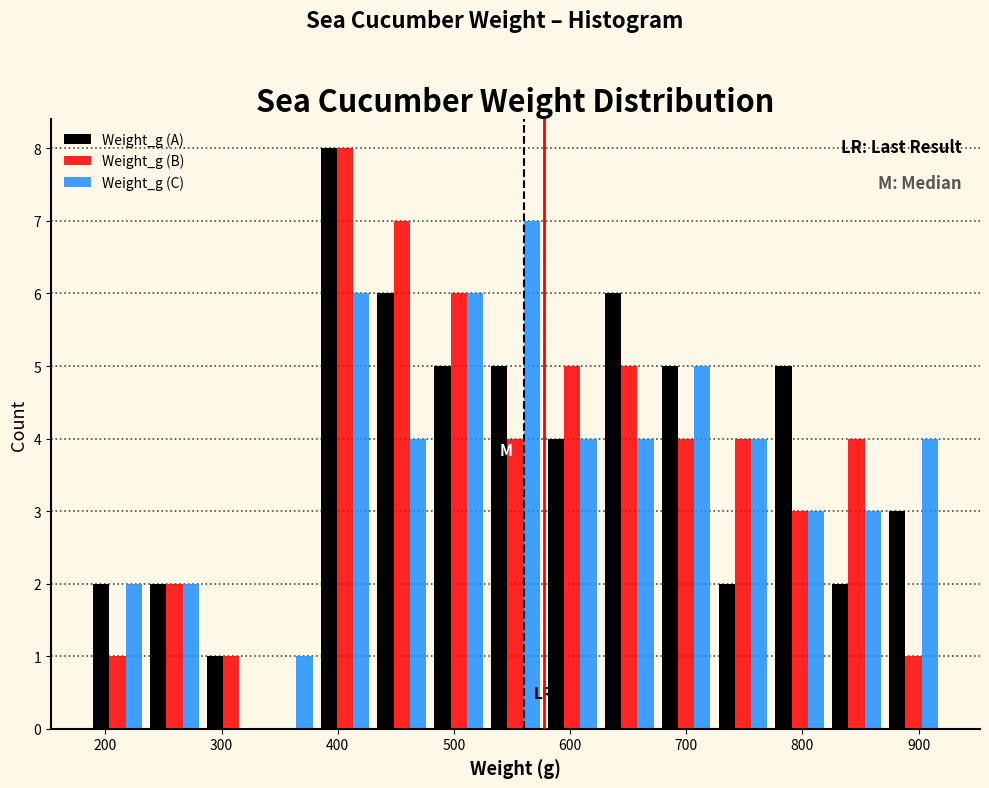

Reading left to right, transcribe this chart: for each range on the x-axis, give the height of each series' bar. Neither the bar edges nor the heights are printed on the chart, so give them approximately, as read against the axes.

190 to 230: Weight_g (A)=2	Weight_g (B)=1	Weight_g (C)=2
230 to 280: Weight_g (A)=2	Weight_g (B)=2	Weight_g (C)=2
280 to 330: Weight_g (A)=1	Weight_g (B)=1	Weight_g (C)=0
330 to 380: Weight_g (A)=0	Weight_g (B)=0	Weight_g (C)=1
380 to 430: Weight_g (A)=8	Weight_g (B)=8	Weight_g (C)=6
430 to 480: Weight_g (A)=6	Weight_g (B)=7	Weight_g (C)=4
480 to 530: Weight_g (A)=5	Weight_g (B)=6	Weight_g (C)=6
530 to 580: Weight_g (A)=5	Weight_g (B)=4	Weight_g (C)=7
580 to 630: Weight_g (A)=4	Weight_g (B)=5	Weight_g (C)=4
630 to 680: Weight_g (A)=6	Weight_g (B)=5	Weight_g (C)=4
680 to 720: Weight_g (A)=5	Weight_g (B)=4	Weight_g (C)=5
720 to 770: Weight_g (A)=2	Weight_g (B)=4	Weight_g (C)=4
770 to 820: Weight_g (A)=5	Weight_g (B)=3	Weight_g (C)=3
820 to 870: Weight_g (A)=2	Weight_g (B)=4	Weight_g (C)=3
870 to 920: Weight_g (A)=3	Weight_g (B)=1	Weight_g (C)=4